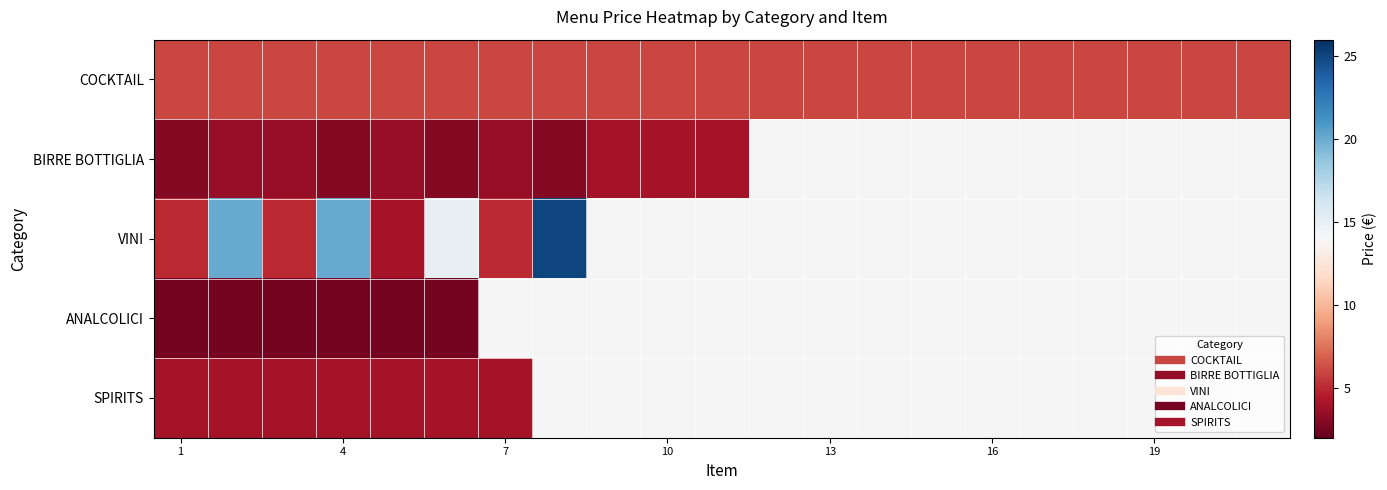

What is the average value of the COCKTAIL series?

6.0